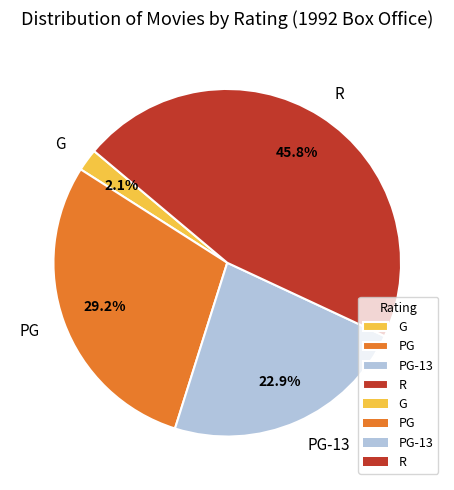

How many slices are in this pie chart?

4